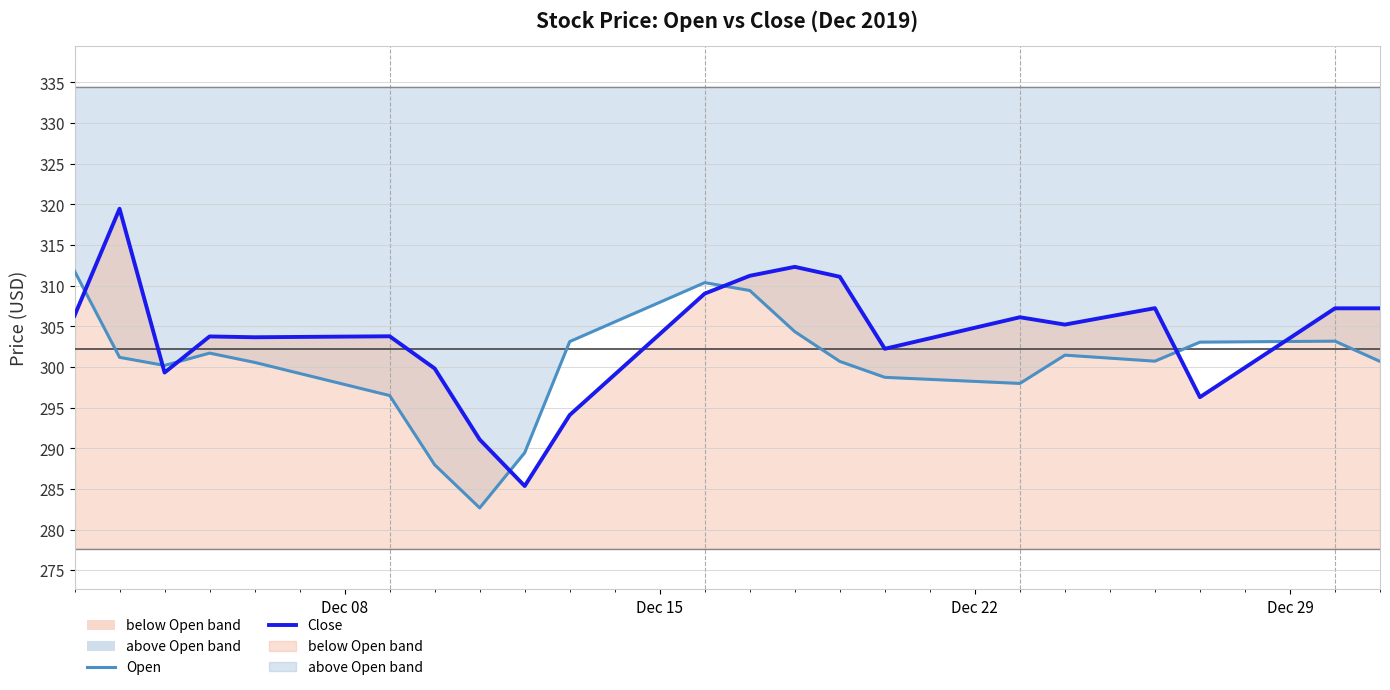

How many categories are shown in the chart?

30